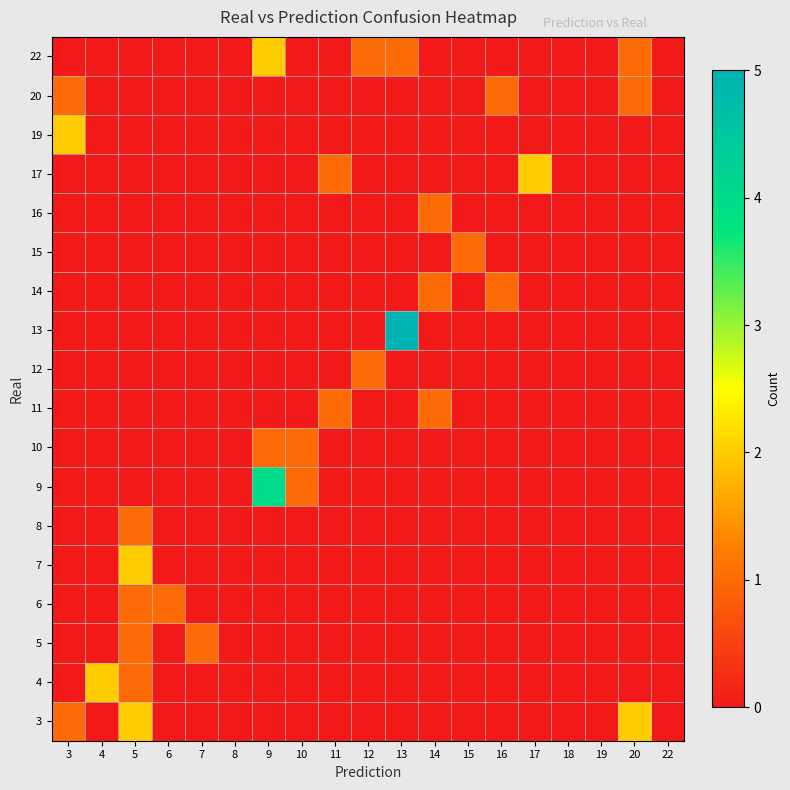

Count the number of categories in the chart.

19